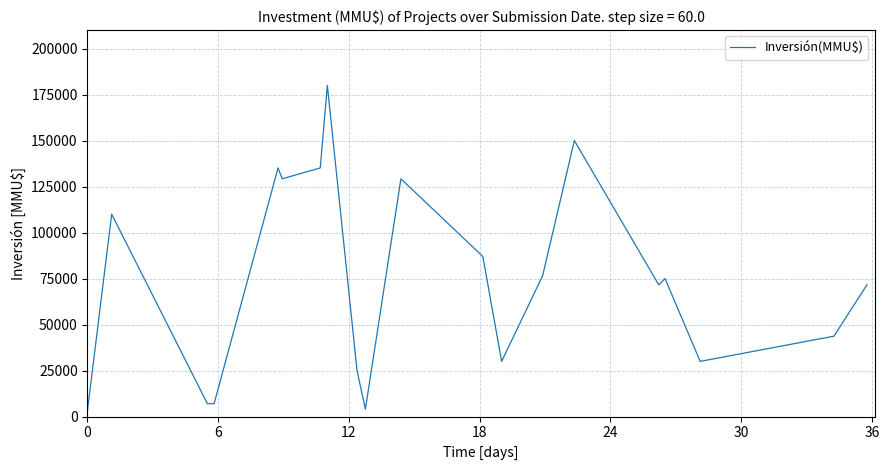

True or false: the data has more than 1 interior local peaks.

True